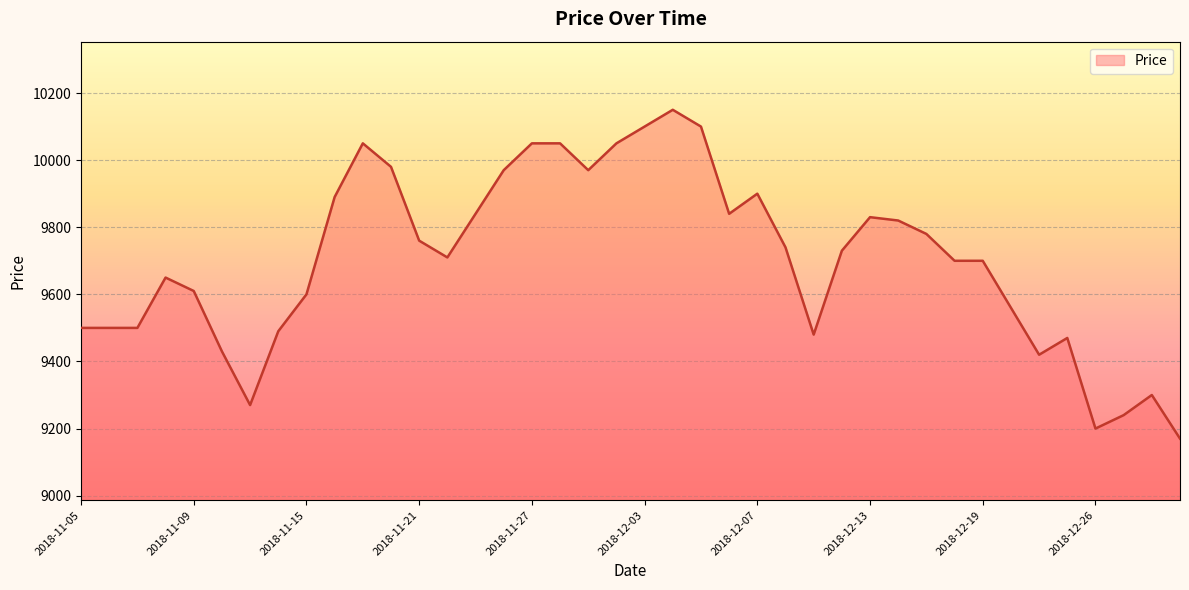

What is the difference between the maximum and minimum values?

980